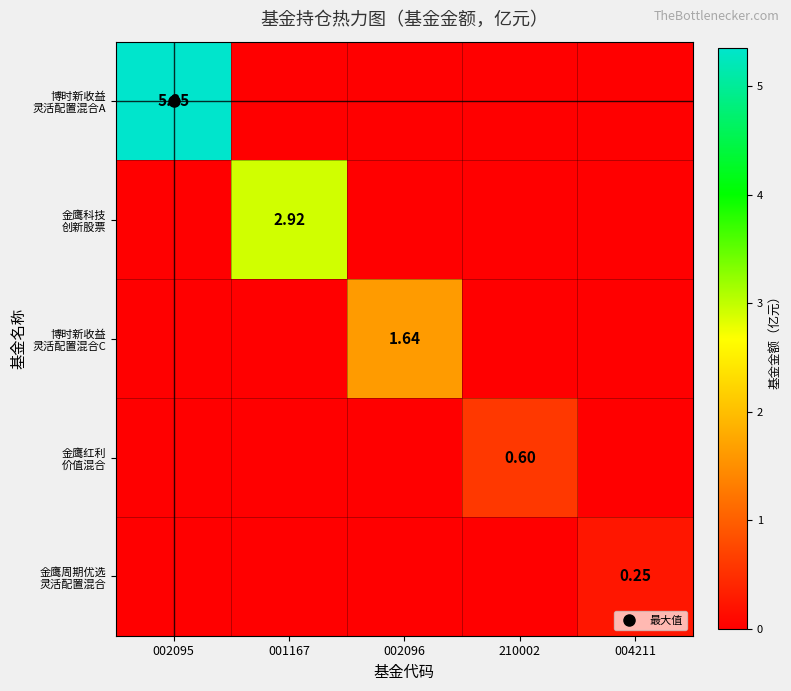

What is the sum of all 博时新收益 灵活配置混合A values?

5.3